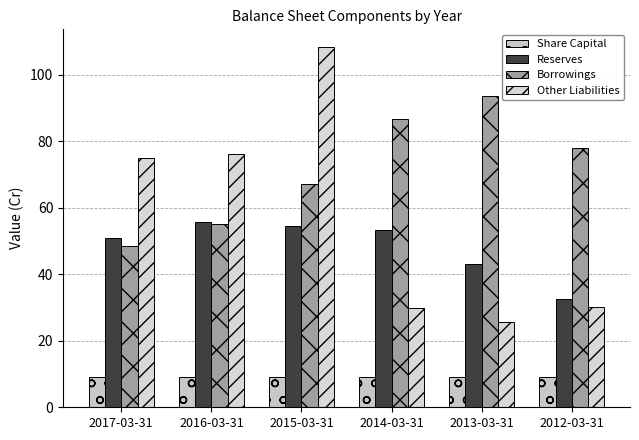

What is the spread (max minus min) of values at 2016-03-31?

67.2